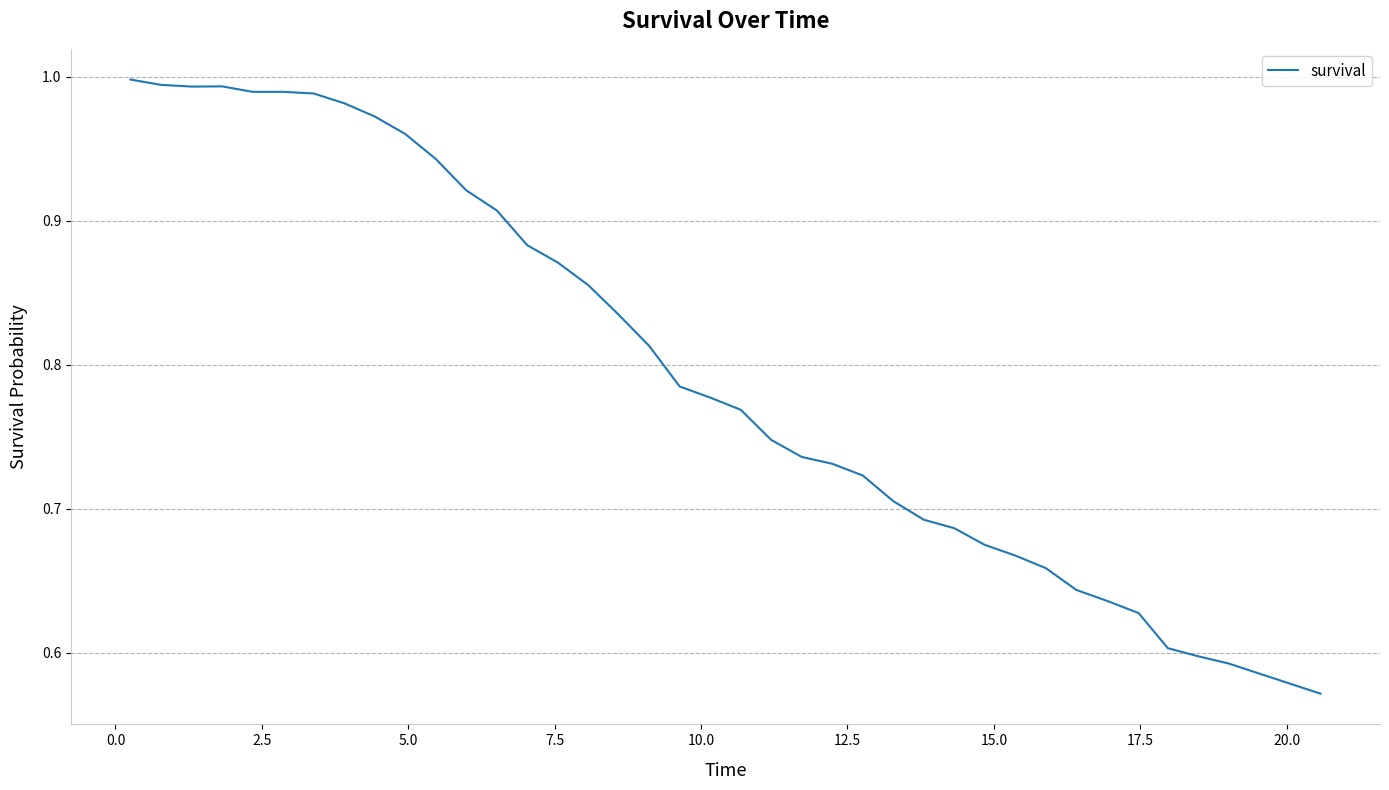

What is the difference between the maximum and minimum values?

0.4